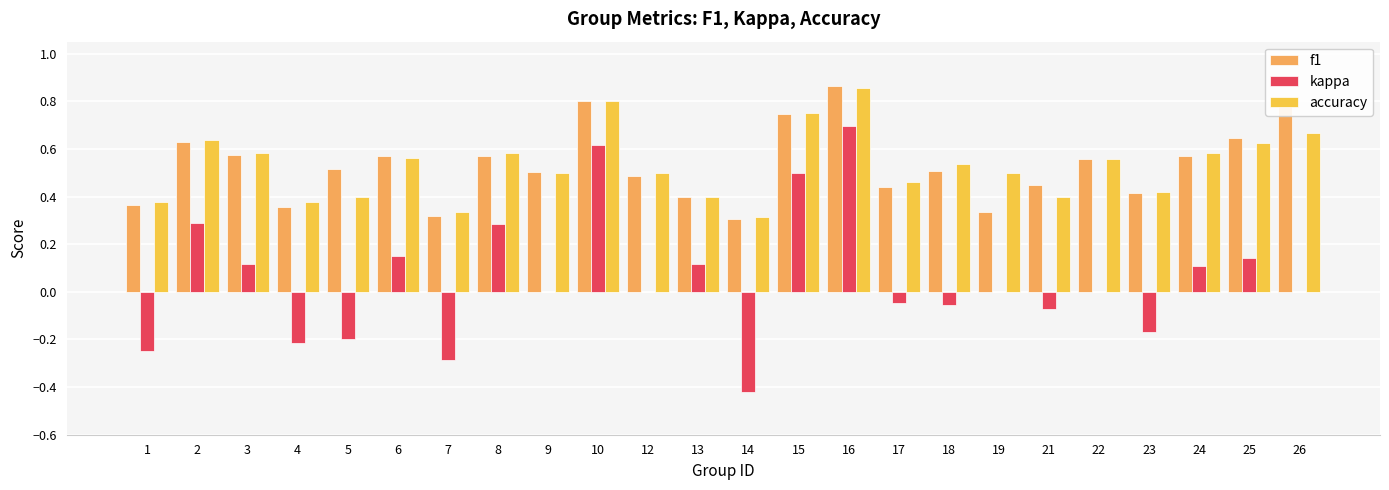

Which series has the widest spread of values?

kappa